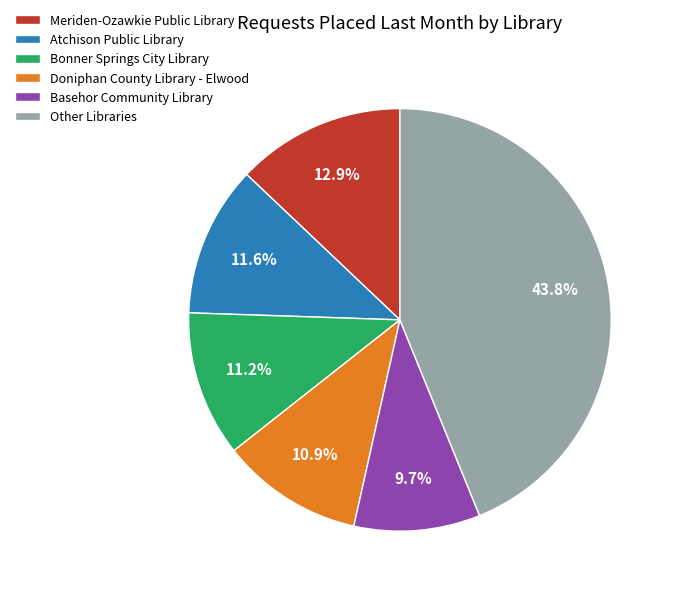

Is the sum of Bonner Springs City Library and Meriden-Ozawkie Public Library greater than half?

No